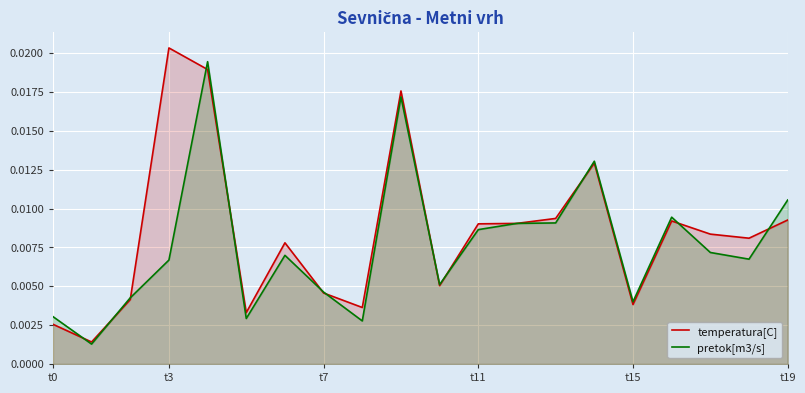

How many categories are shown in the chart?

20